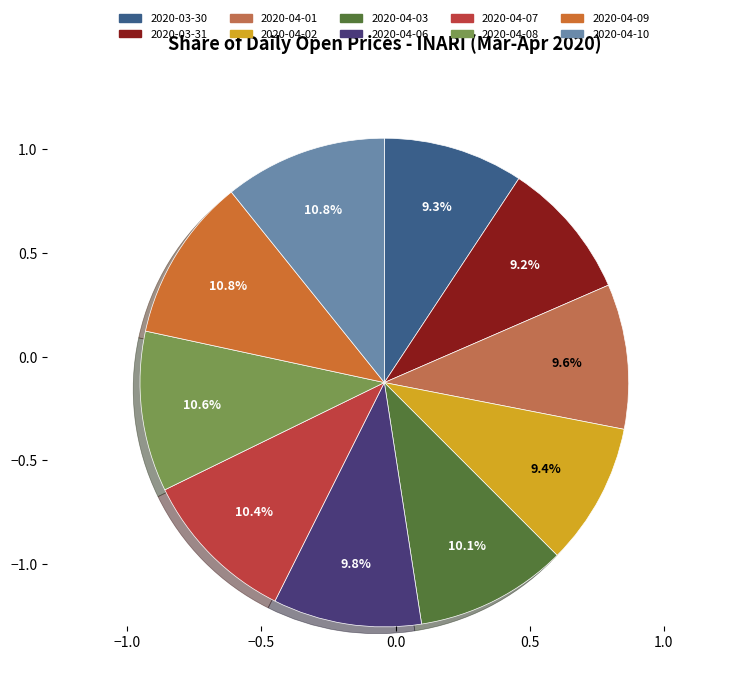

To the nearest percent, what is the difference between the largest and smallest slice percentages?

2%